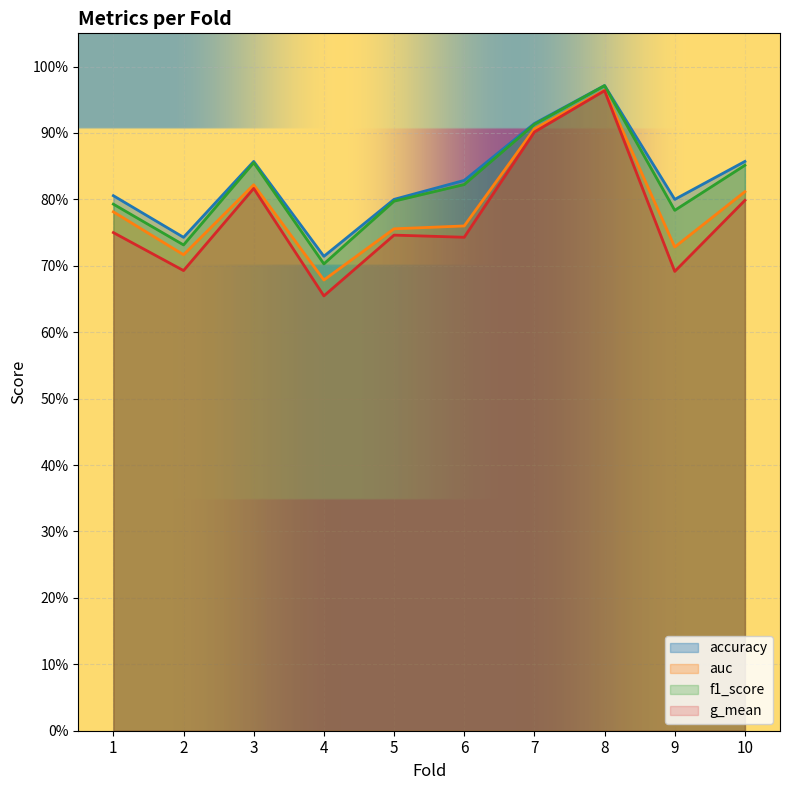

Which has a higher value, 3 or 5?

3